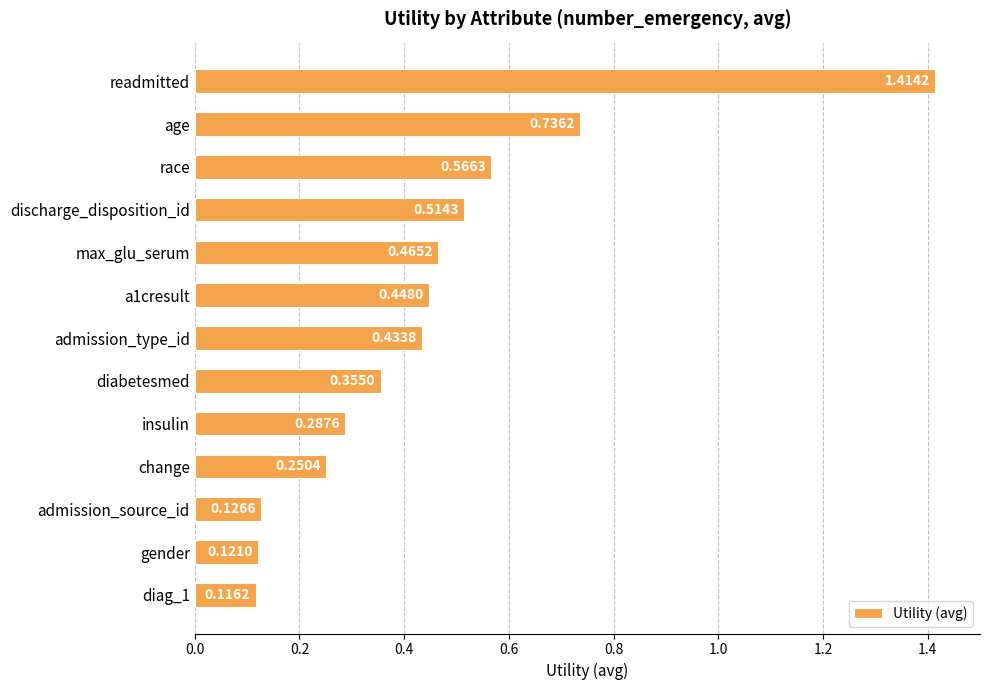

Which label corresponds to the largest value in the chart?

readmitted